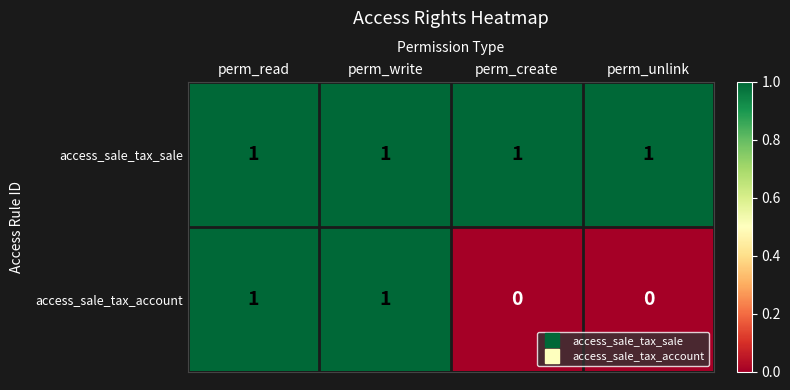

True or false: access_sale_tax_account has a value of 0 at perm_unlink.

True